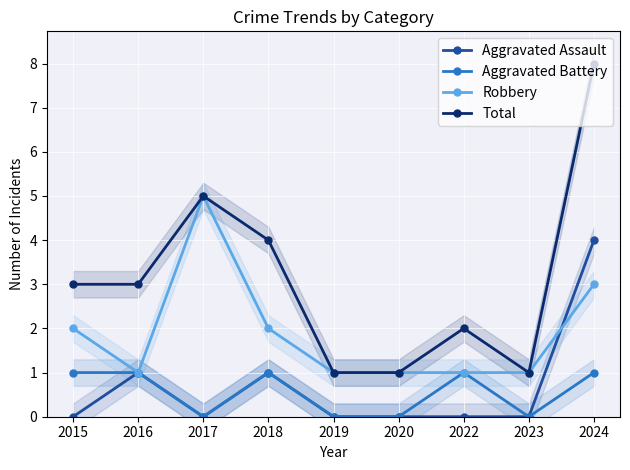

What is the total value across all series at 2015?

6